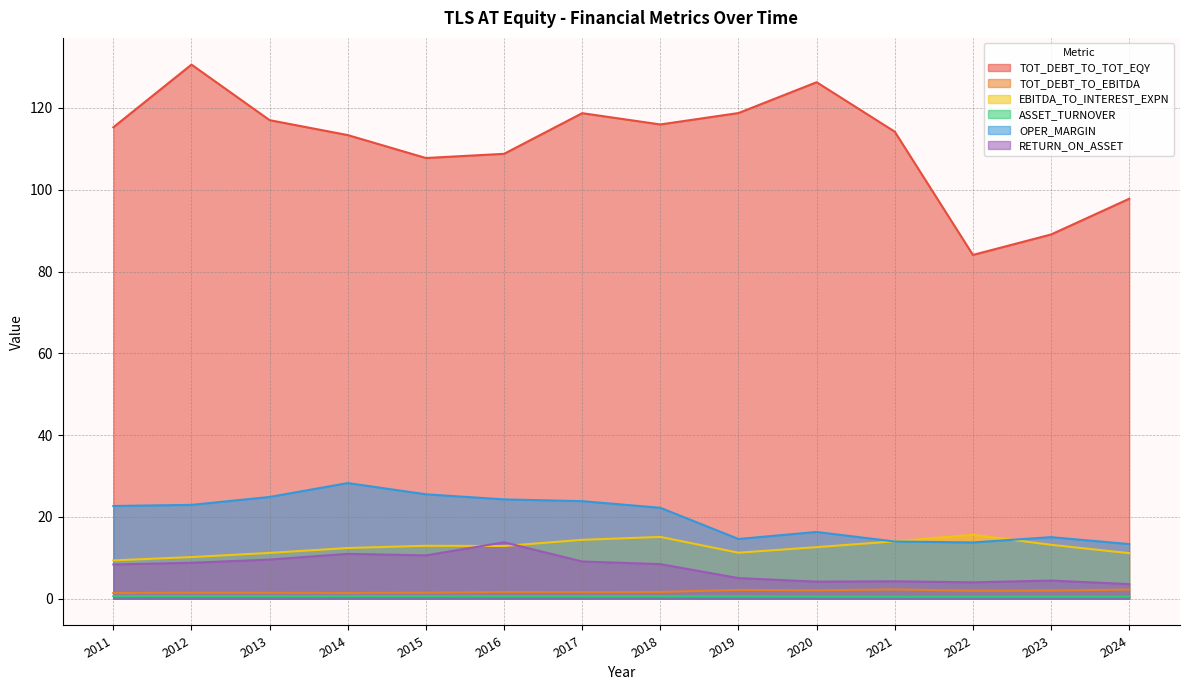

Which has a higher value, 2022 or 2016?

2016